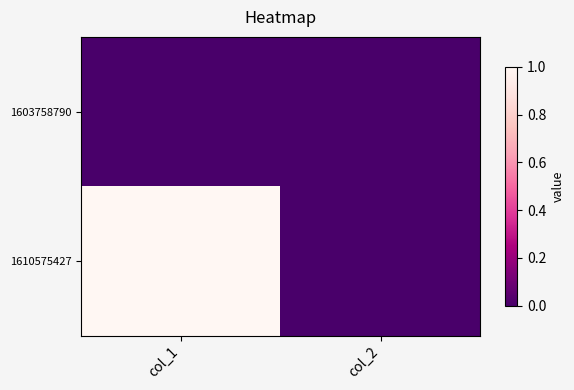

Reading left to right, what are all the values shown in this chart?

1603758790: col_1=0	col_2=0
1610575427: col_1=1	col_2=0